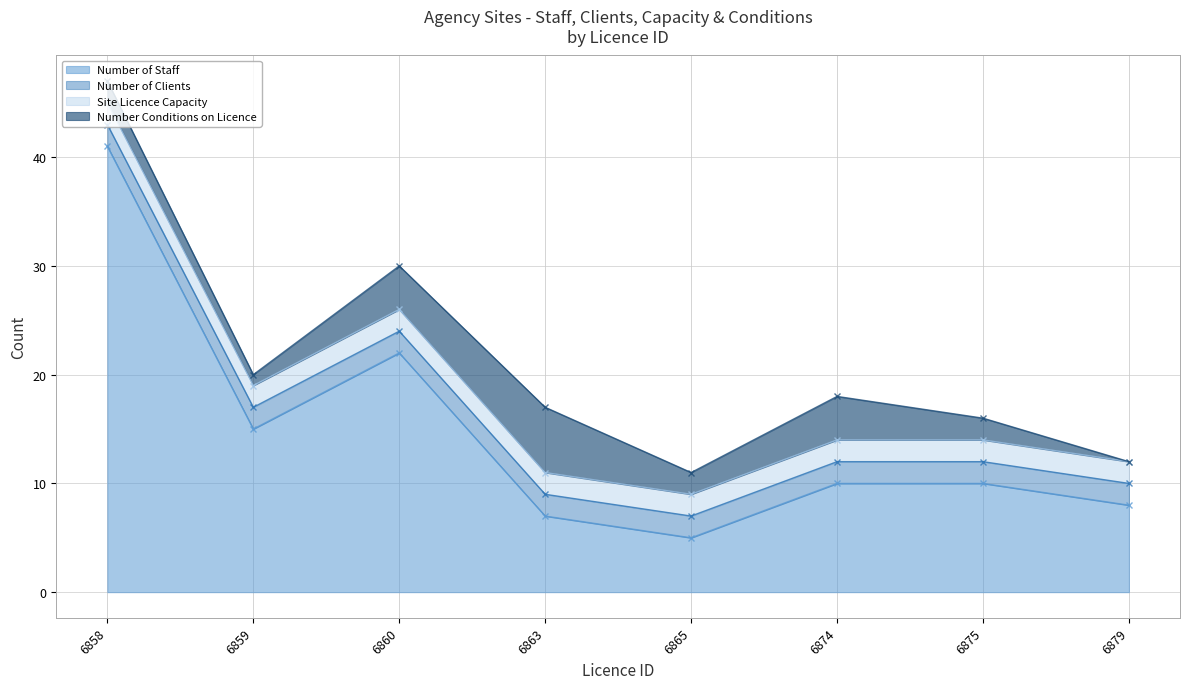

What is the sum of all Number of Clients values?

16